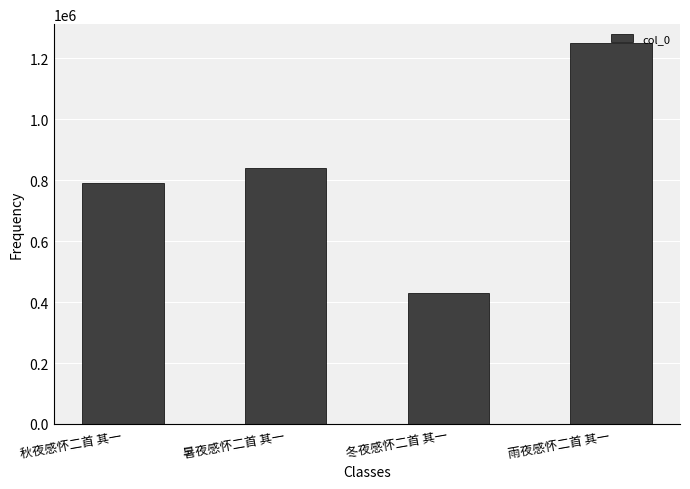

What position from the right is 暑夜感怀二首 其一?

3